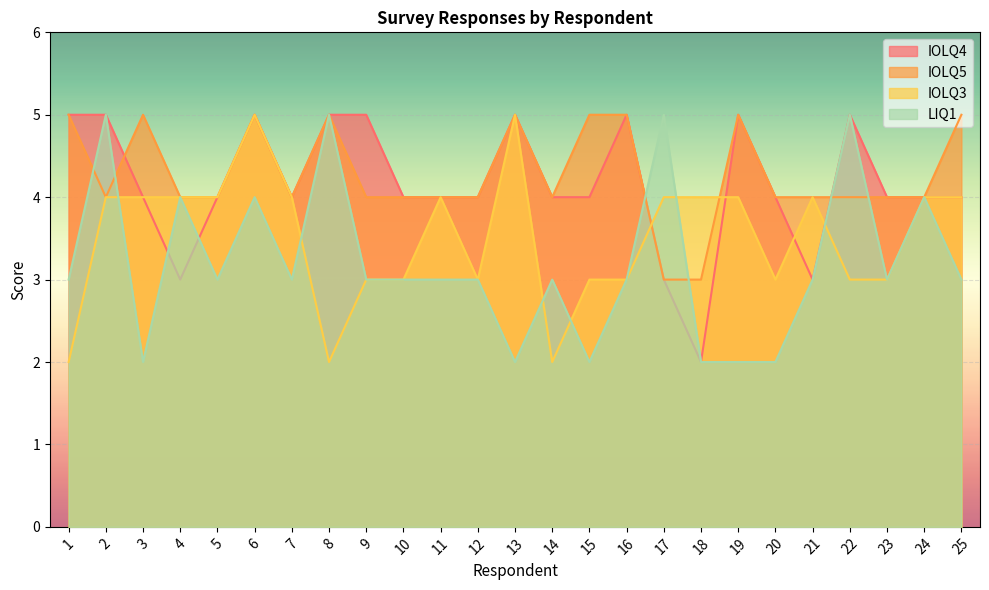

What is the difference between the highest and lowest values at 8?

3